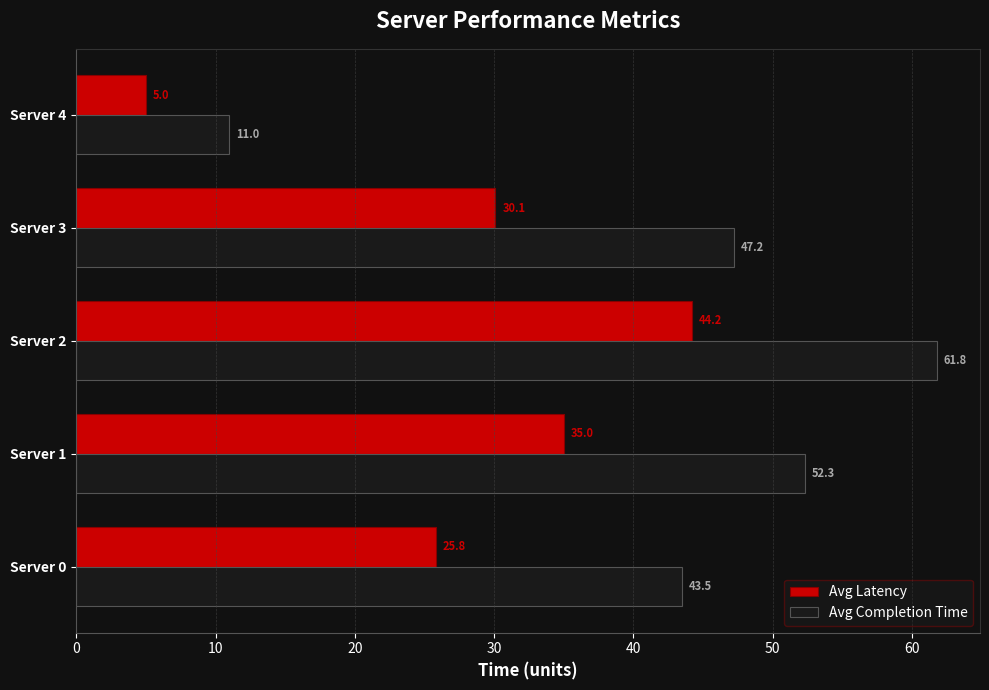

Is it true that Avg Latency equals 59.3 at Server 1?

False